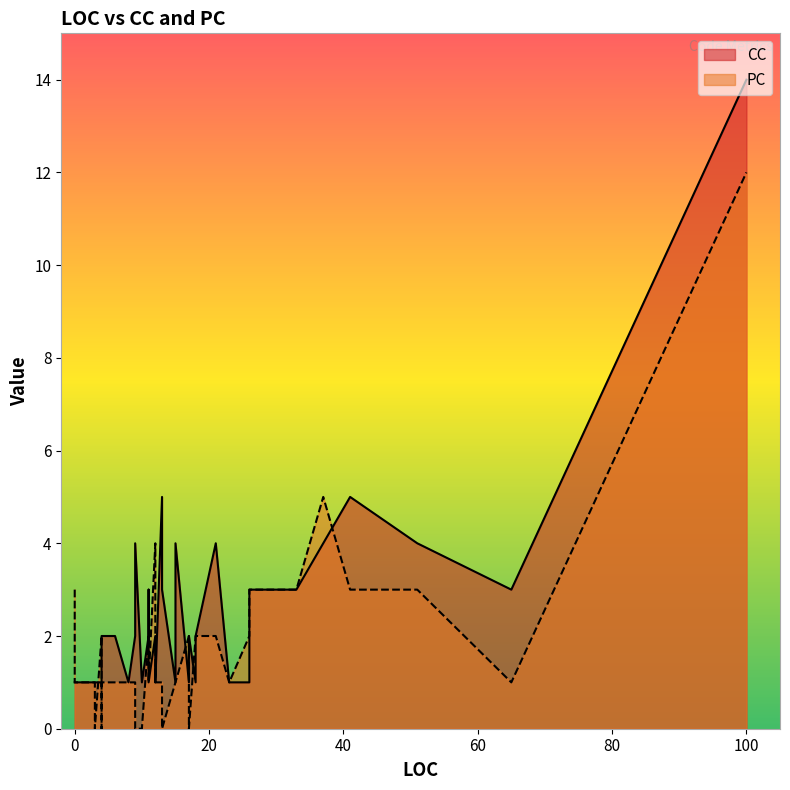

Rank the categories by PC value from lowest to highest.

3, 3, 3, 10, 4, 17, 13, 9, 0, 3, 6, 15, 9, 13, 11, 23, 65, 8, 12, 11, 4, 15, 4, 11, 4, 11, 26, 18, 17, 12, 21, 18, 0, 33, 41, 26, 51, 12, 37, 100